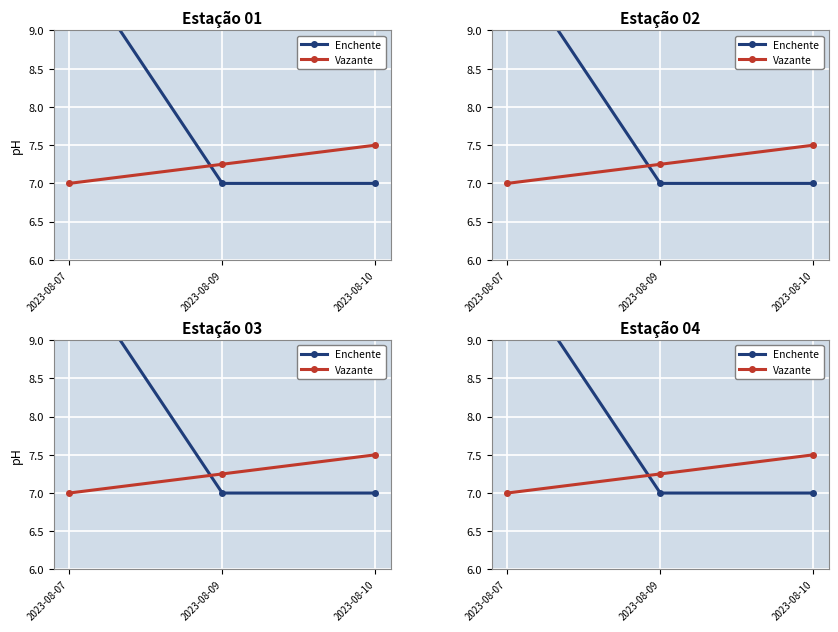

Is the value of Enchente at 2023-08-10 greater than the value of Vazante at 2023-08-10?

No